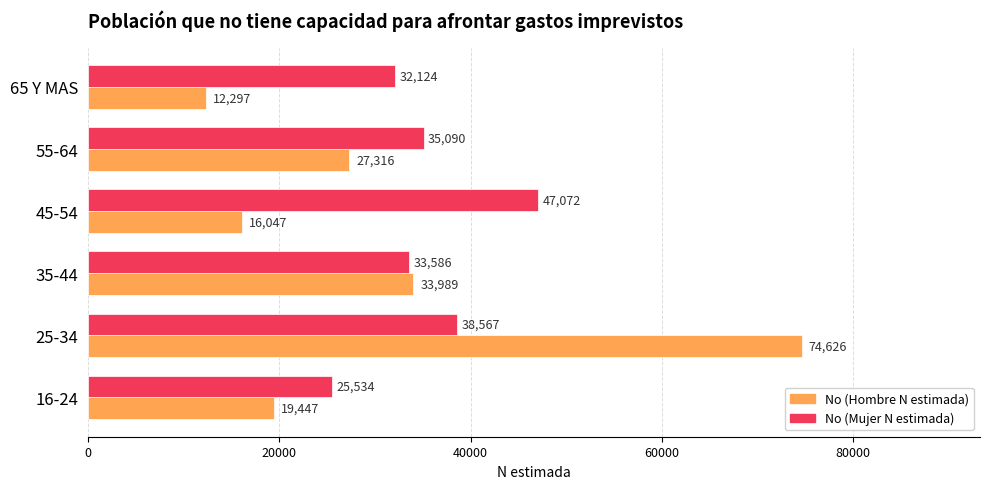

At which category does the chart reach its minimum across all series?

65 Y MAS